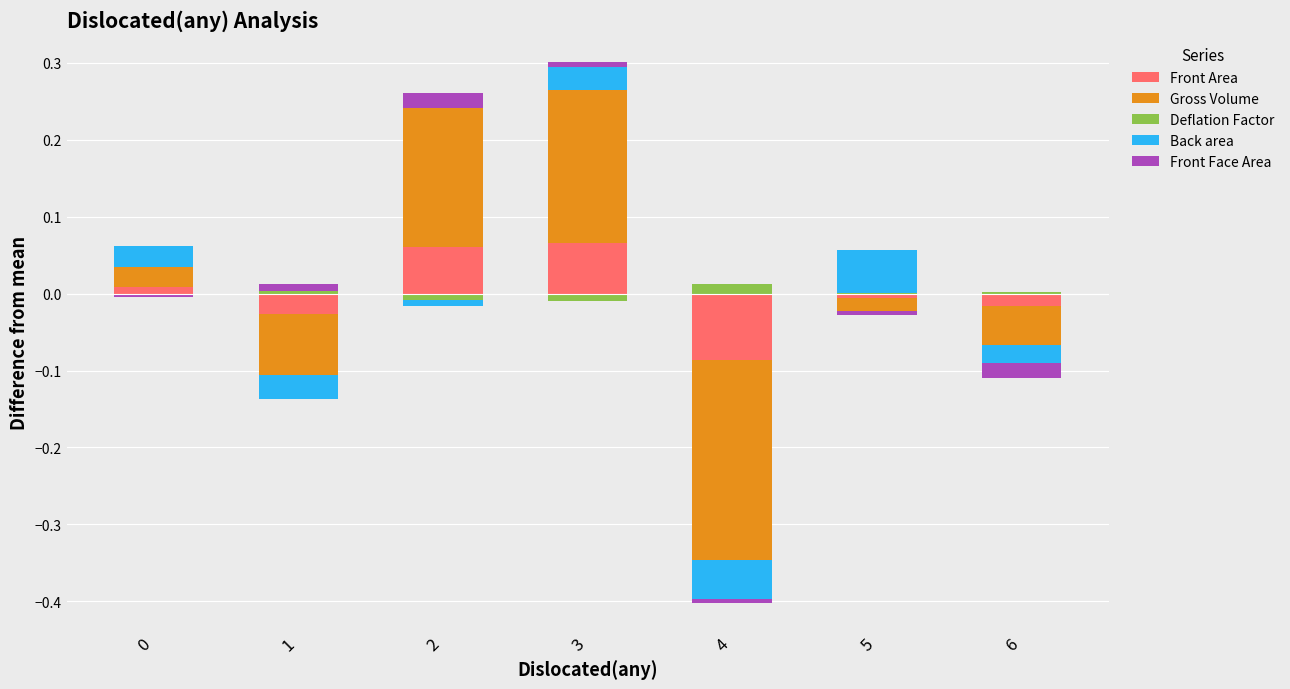

What is the difference between the Front Area values at 2 and 4?

0.1